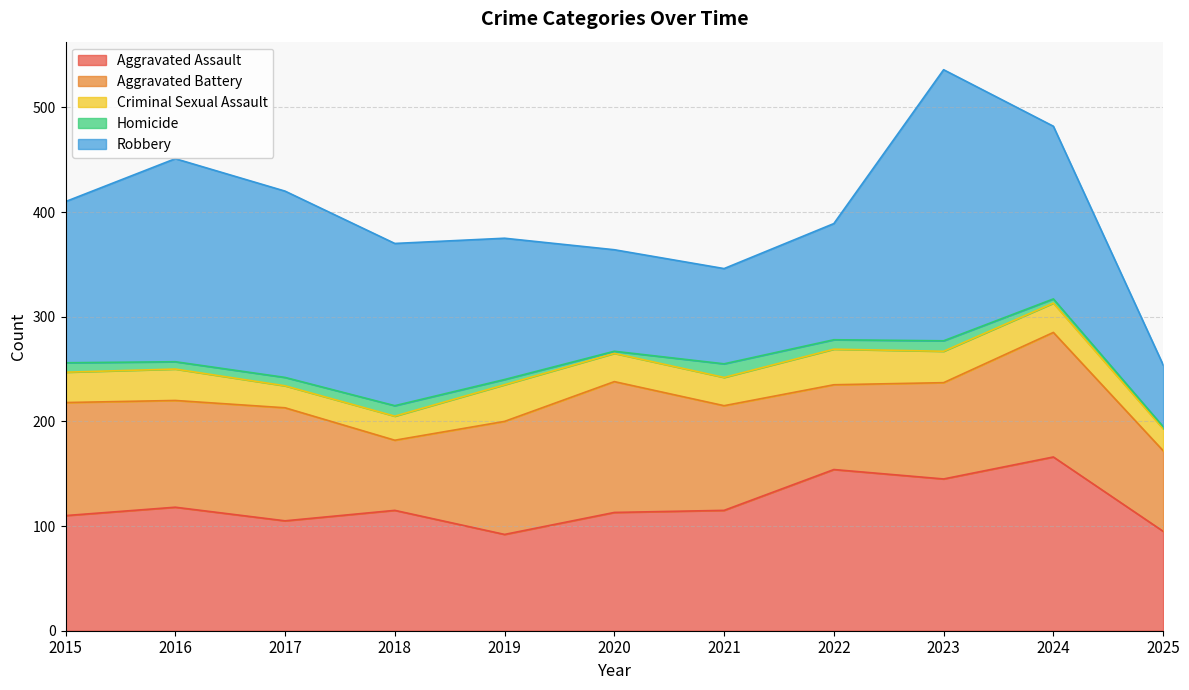

What is the maximum value for Robbery?

259